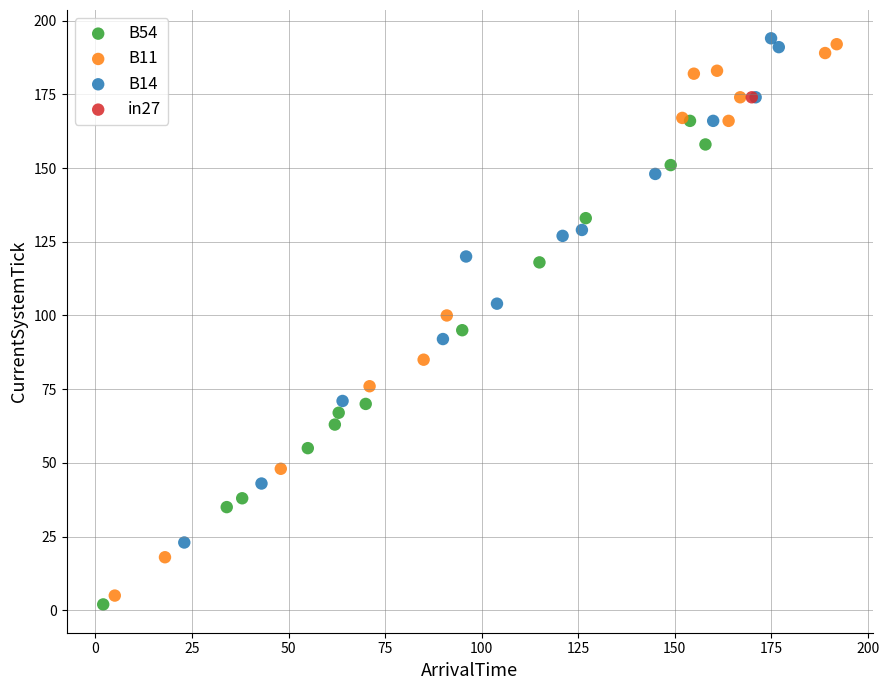

What are all the series names shown in the legend?

B54, B11, B14, in27